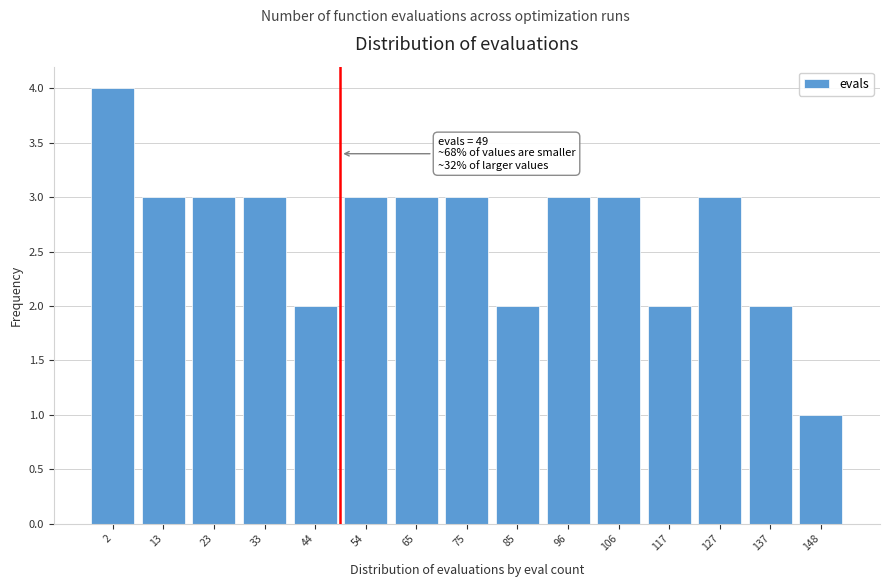

Which range on the x-axis has the tallest bar?

-3.0 to 7.4